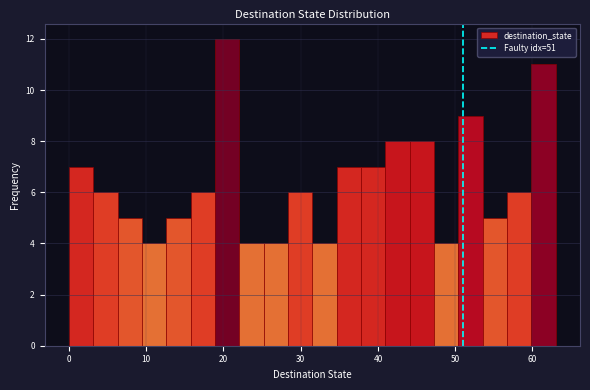

Around what value on the x-axis is the tallest bar? Give the approximate position of its centre, as read against the axis.

20